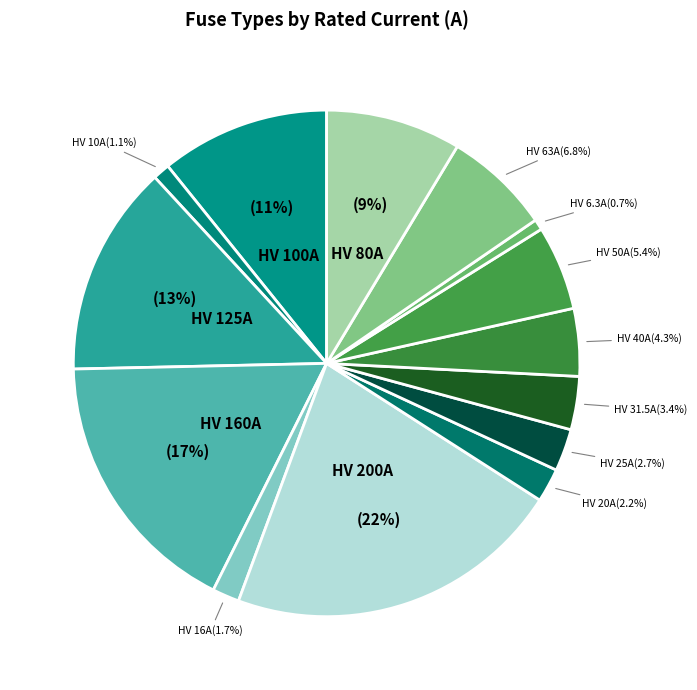

To the nearest percent, what is the difference between the largest and smallest slice percentages?

21%